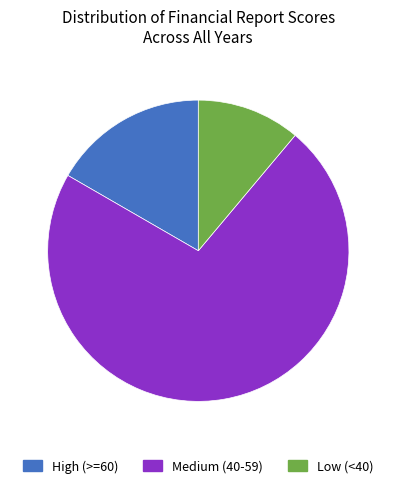

How many segments does this pie chart have?

3